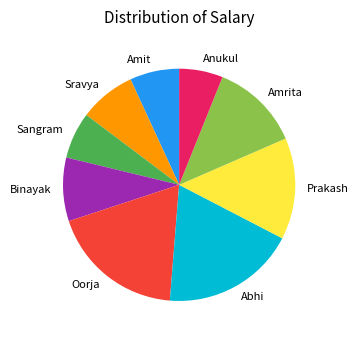

Between Abhi and Amit, which is larger?

Abhi